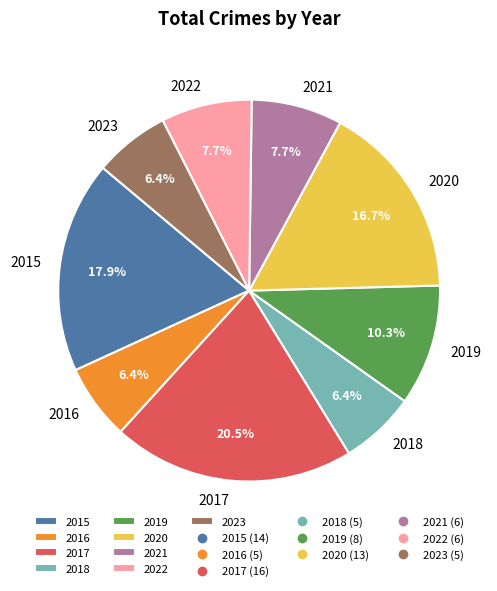

To the nearest percent, what is the average slice percentage?

11%